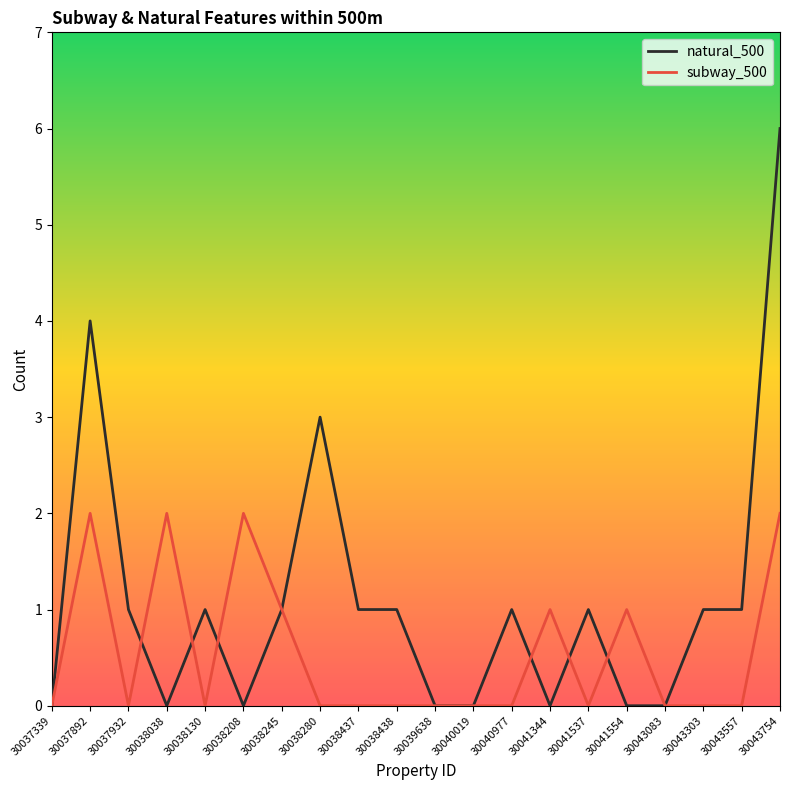

Which series has the widest spread of values?

natural_500